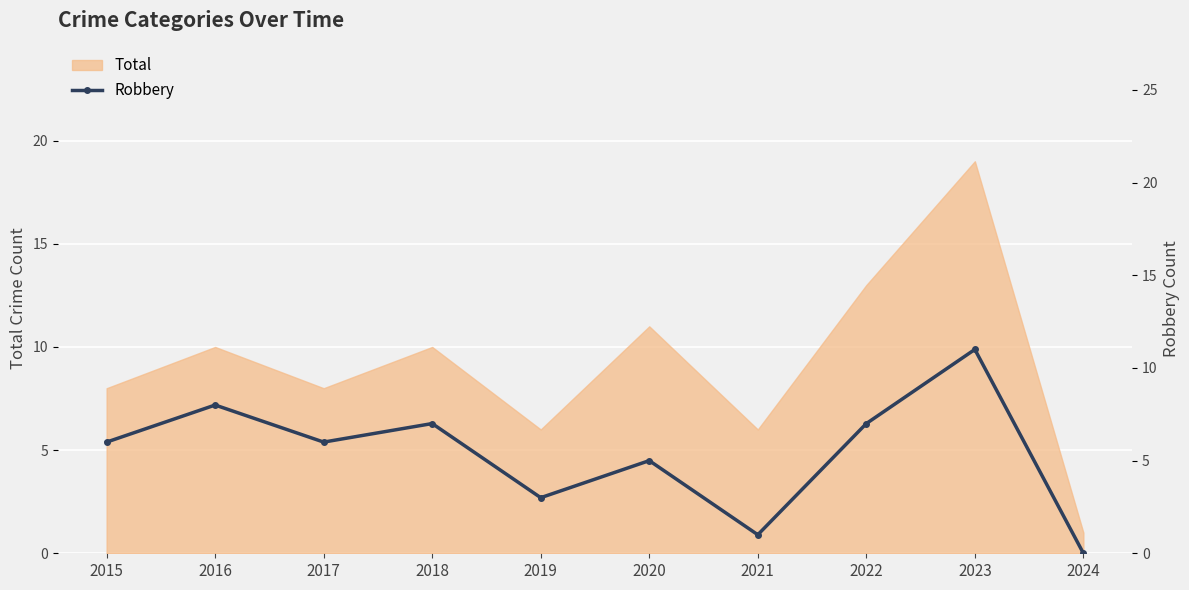

The Total series shows 10 at 2018. True or false?

True